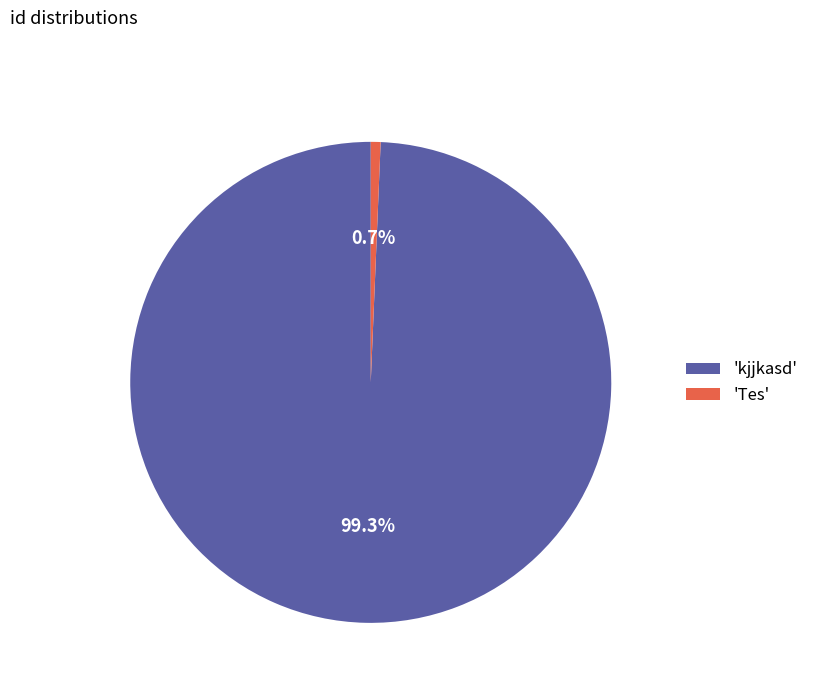

To the nearest percent, what is the difference between the largest and smallest slice percentages?

99%